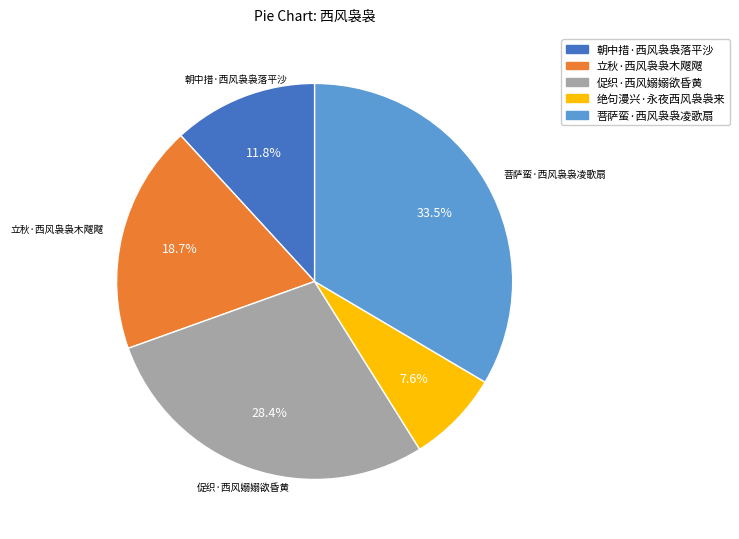

Between 立秋·西风袅袅木飕飕 and 朝中措·西风袅袅落平沙, which is larger?

立秋·西风袅袅木飕飕